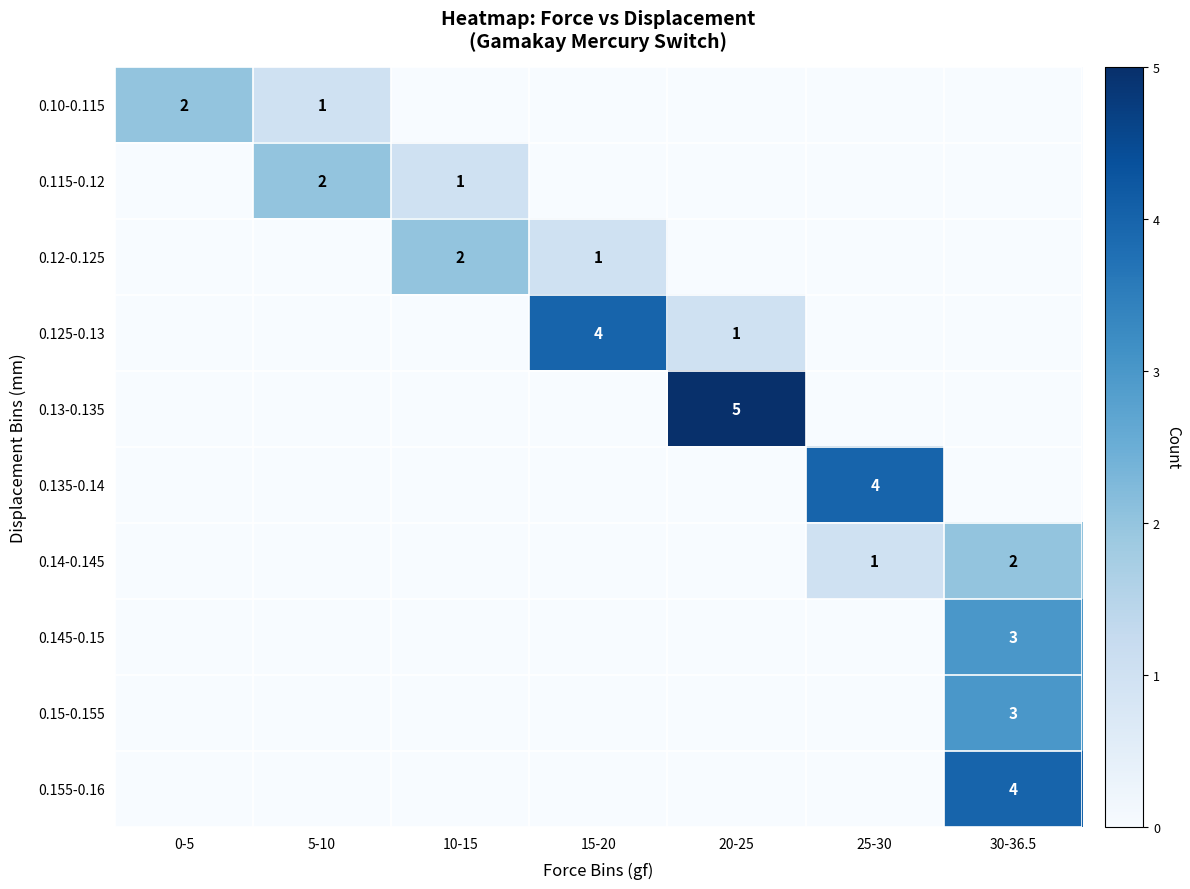

The value of 0.13-0.135 at 20-25 is 7. True or false?

False